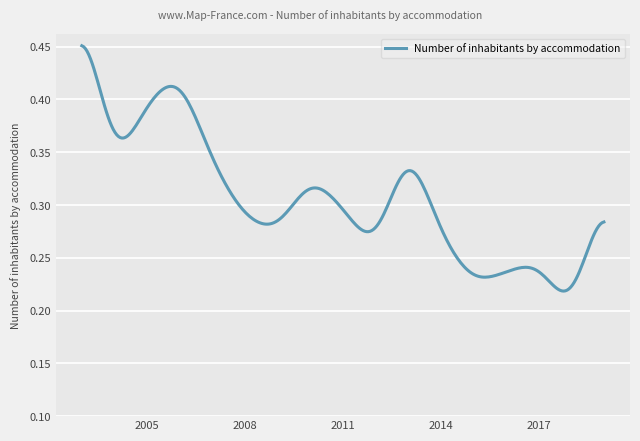

At which category does the chart reach its peak across all series?

2003-07-15